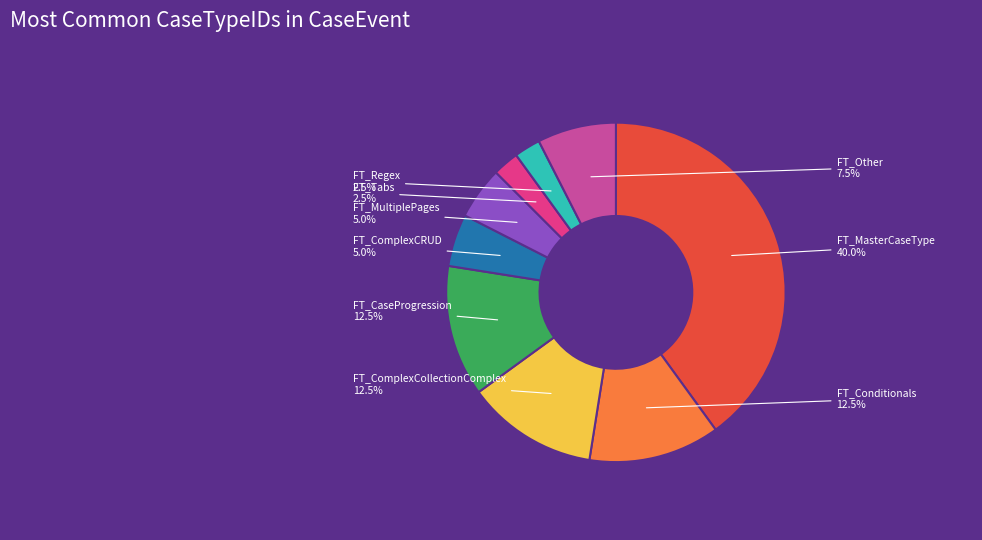

What percentage do FT_ComplexCRUD and FT_ComplexCollectionComplex together represent?

17.5%